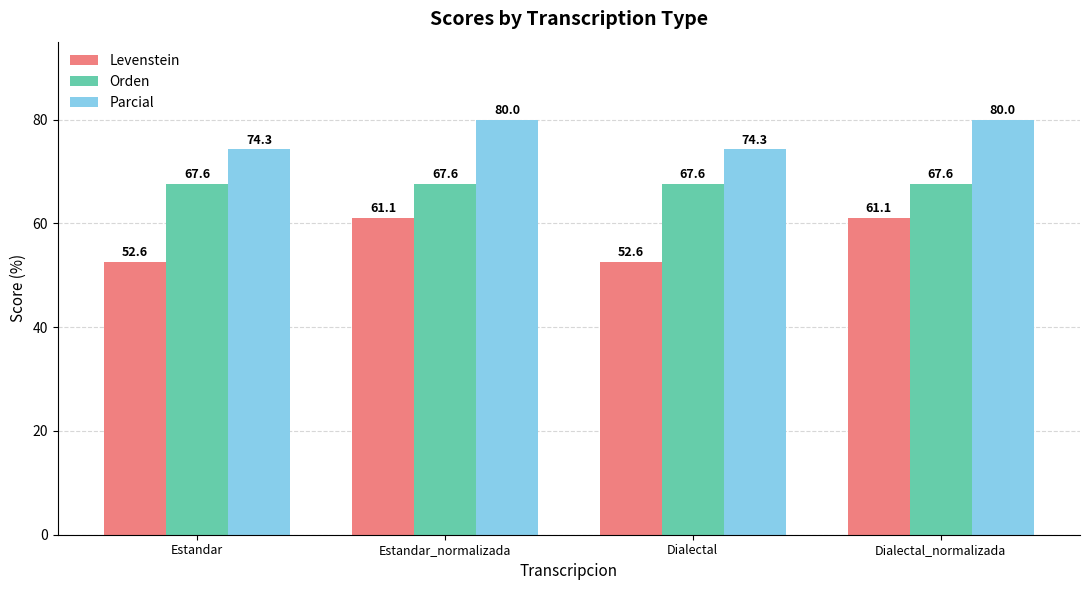

Which series has the largest range (max minus min)?

Levenstein